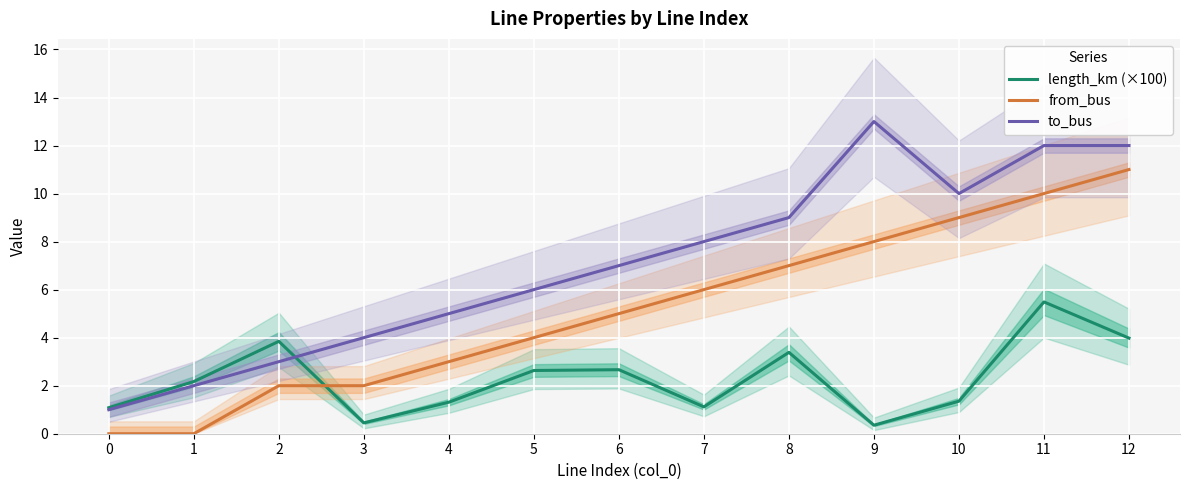

How many values in the from_bus series are below 5?

6